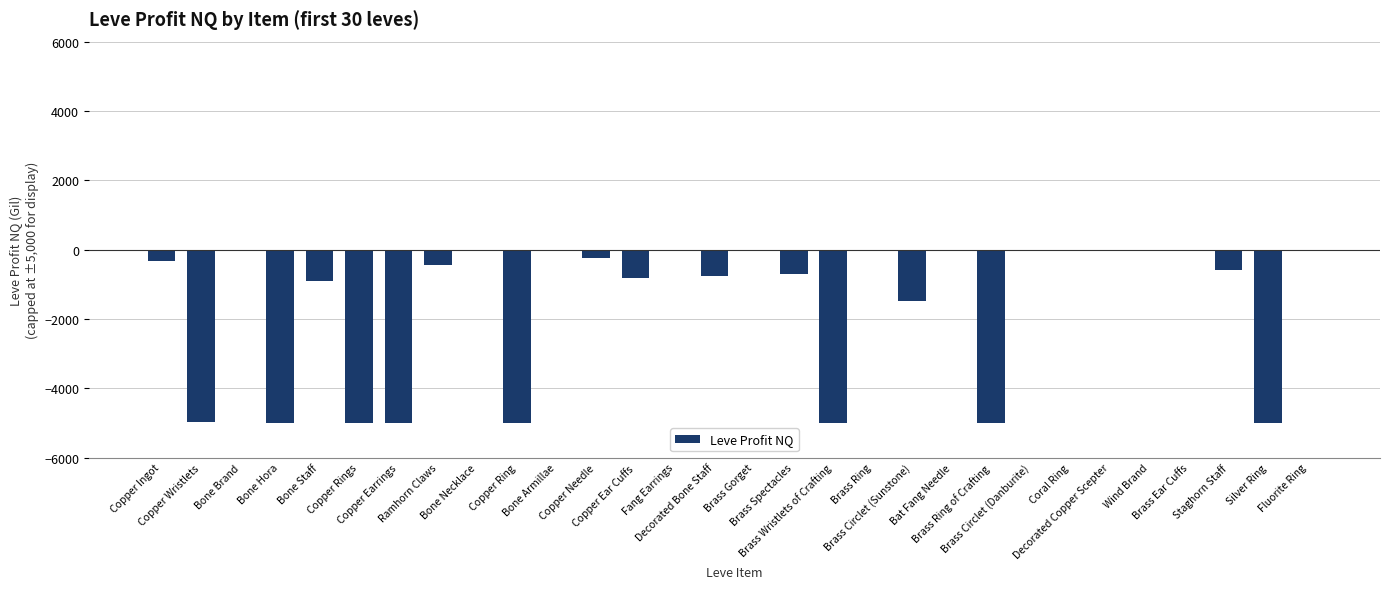

True or false: the data shows 0.0 at Wind Brand.

True